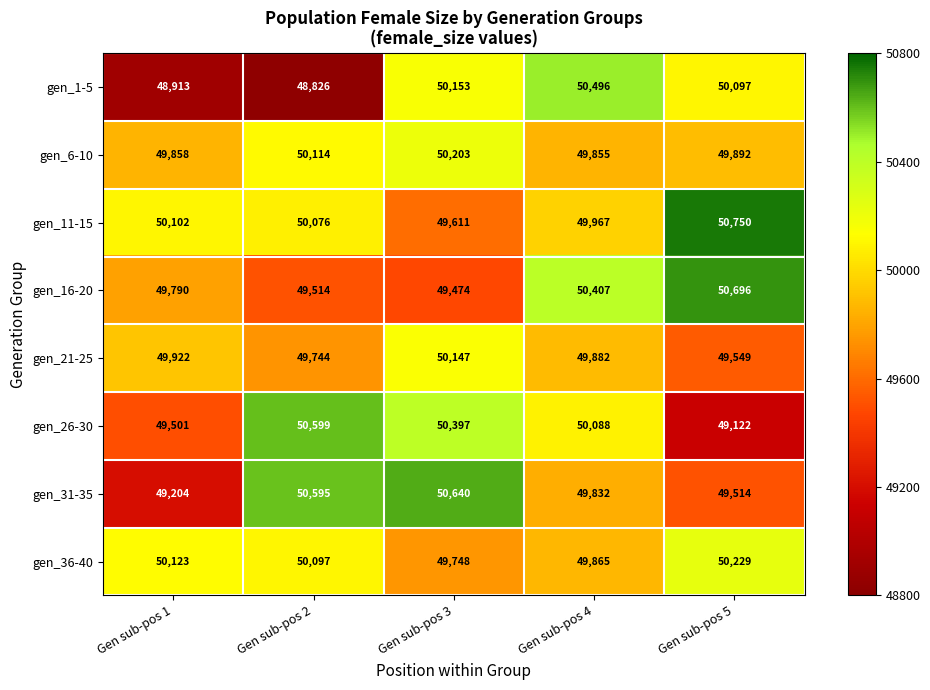

List the labels in order of gen_31-35 value, largest first.

Gen sub-pos 3, Gen sub-pos 2, Gen sub-pos 4, Gen sub-pos 5, Gen sub-pos 1